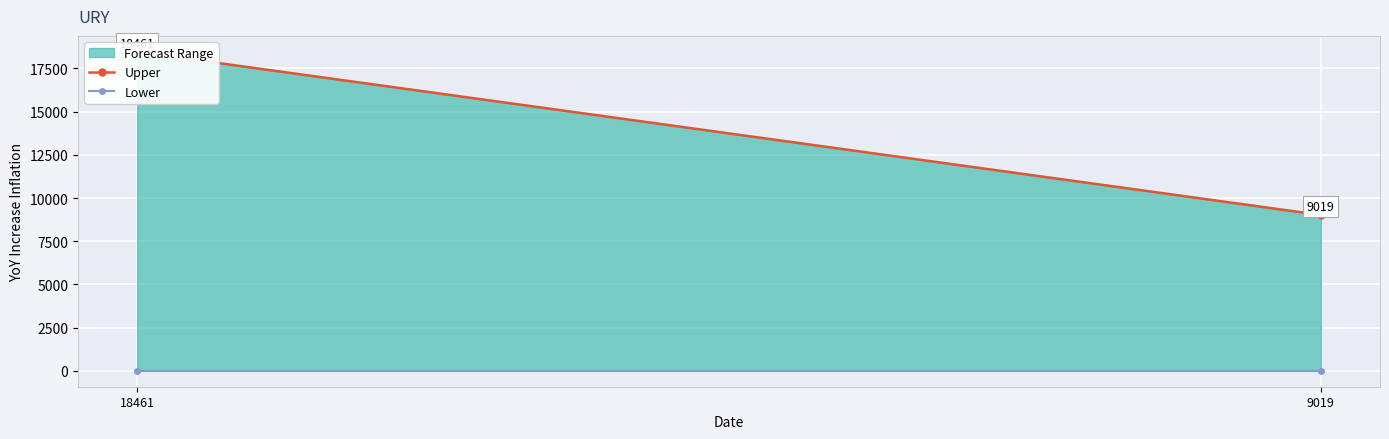

Reading right to left, extract all data points from this chart.

Upper: 9019	18461
Lower: 0	0